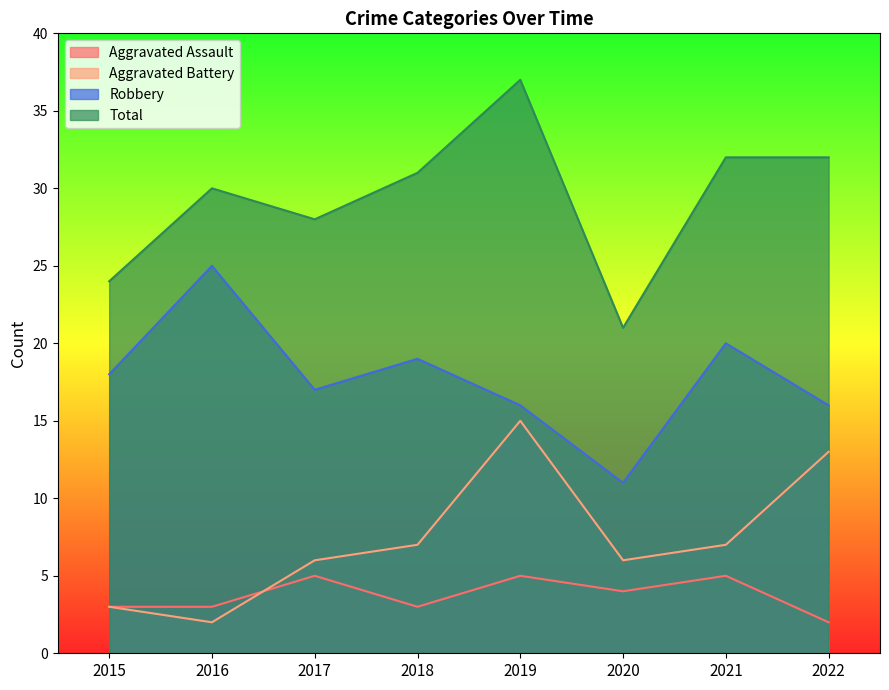

Reading right to left, what are all the values shown in this chart?

Aggravated Assault: 2	5	4	5	3	5	3	3
Aggravated Battery: 13	7	6	15	7	6	2	3
Robbery: 16	20	11	16	19	17	25	18
Total: 32	32	21	37	31	28	30	24